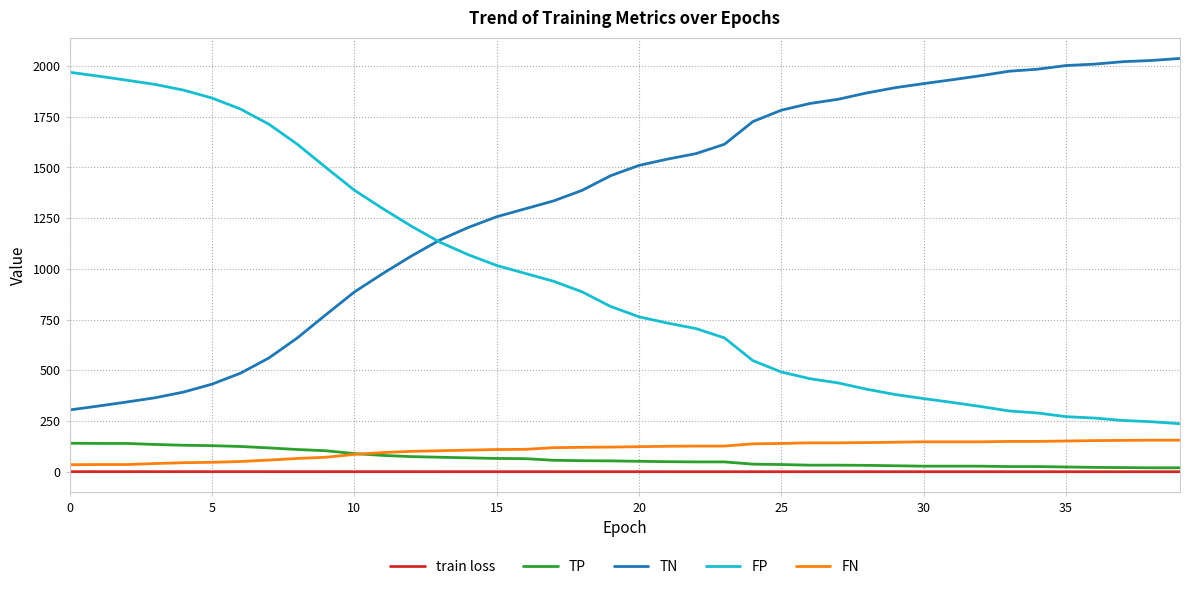

Which series has the largest total across all categories?

TN